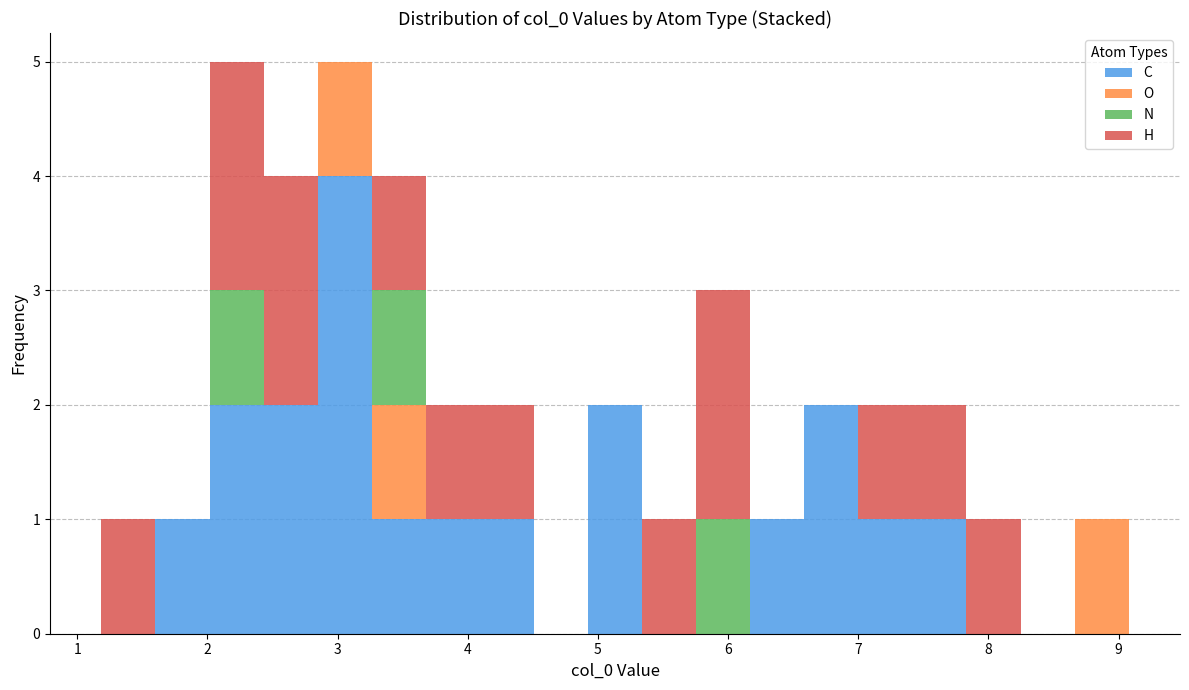

Reading left to right, list every stacked bar in this chart as the range it spans on the x-axis followed by its total height. Neither the bar edges nor the heights are printed on the chart, so give them approximately, as read against the axes.

1.2 to 1.6: 1
1.6 to 2.0: 1
2.0 to 2.4: 5
2.4 to 2.8: 4
2.8 to 3.3: 5
3.3 to 3.7: 4
3.7 to 4.1: 2
4.1 to 4.5: 2
4.5 to 4.9: 0
4.9 to 5.3: 2
5.3 to 5.8: 1
5.8 to 6.2: 3
6.2 to 6.6: 1
6.6 to 7.0: 2
7.0 to 7.4: 2
7.4 to 7.8: 2
7.8 to 8.2: 1
8.2 to 8.7: 0
8.7 to 9.1: 1